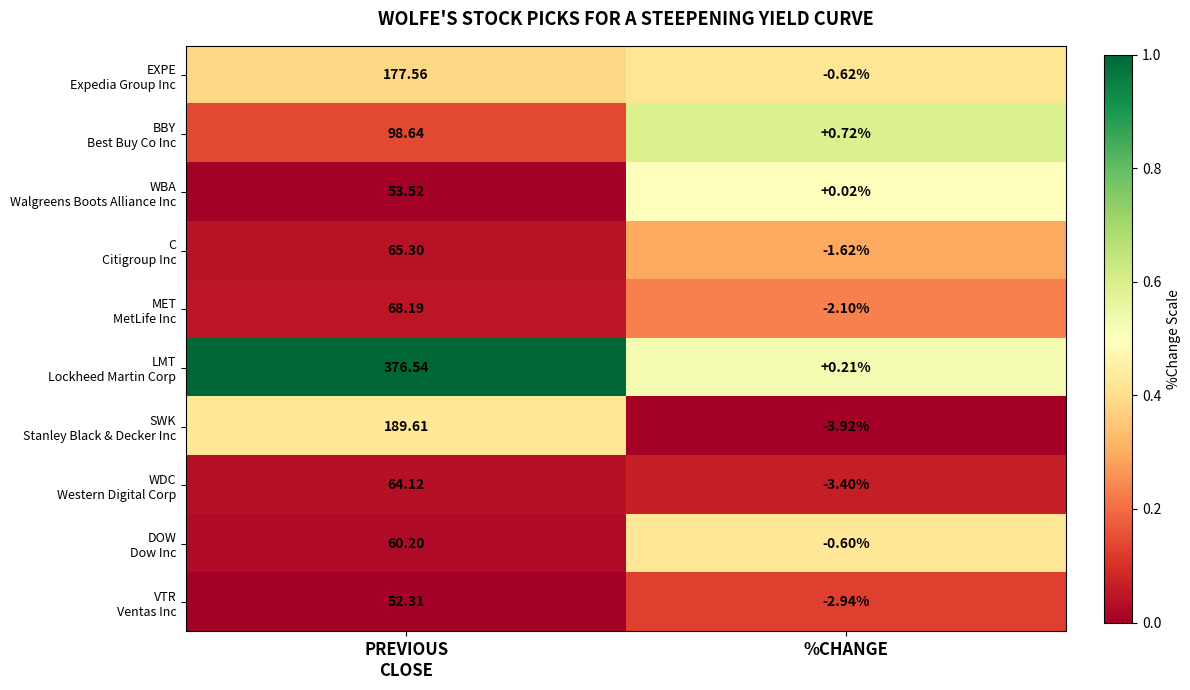

Which label corresponds to the smallest value in the chart?

%CHANGE